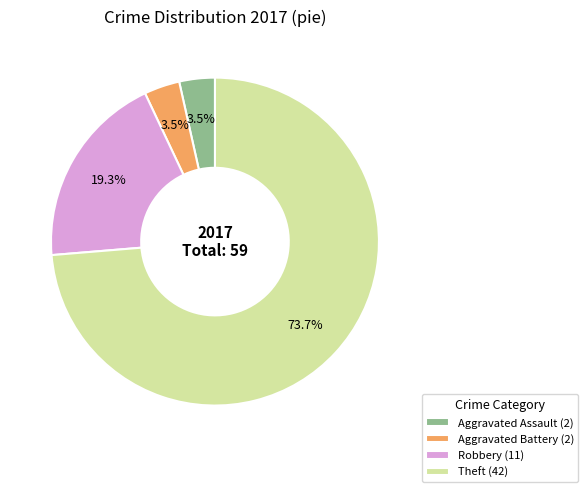

Which has a higher value, Theft (42) or Robbery (11)?

Theft (42)